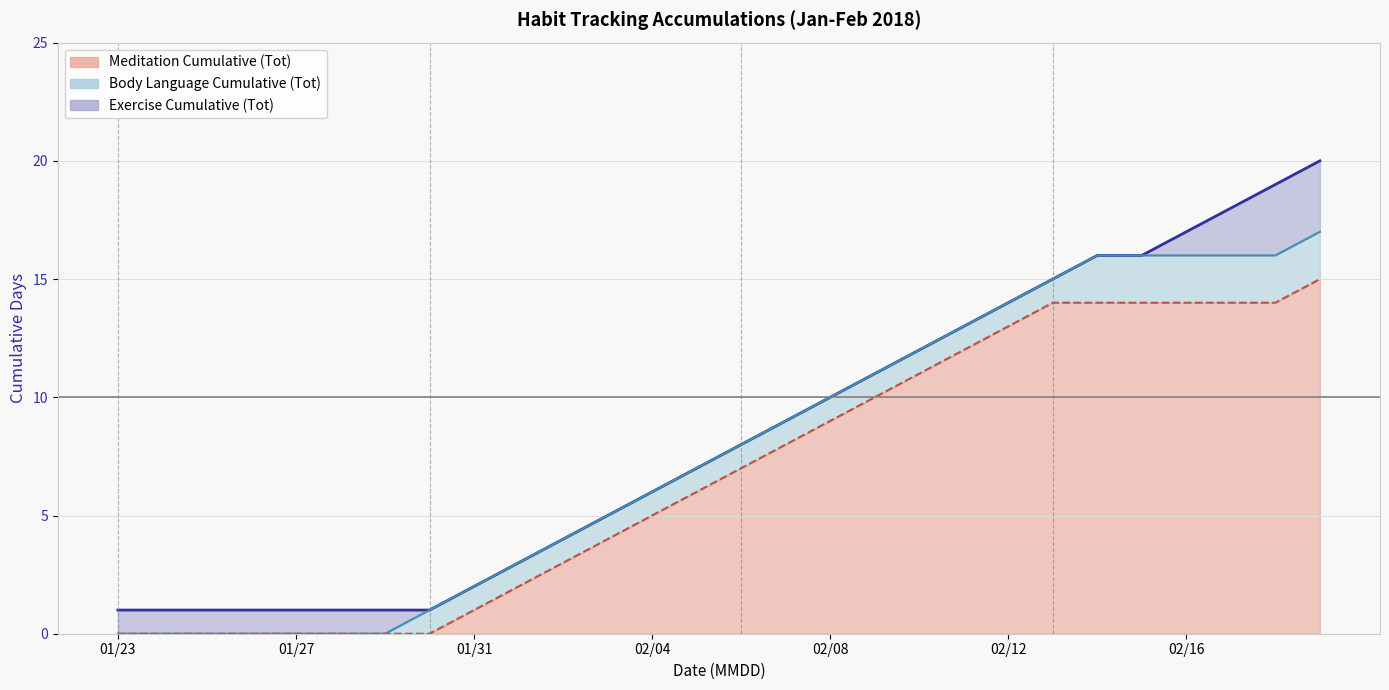

Is it true that Exercise Cumulative (Tot) equals 10 at 02/12?

False